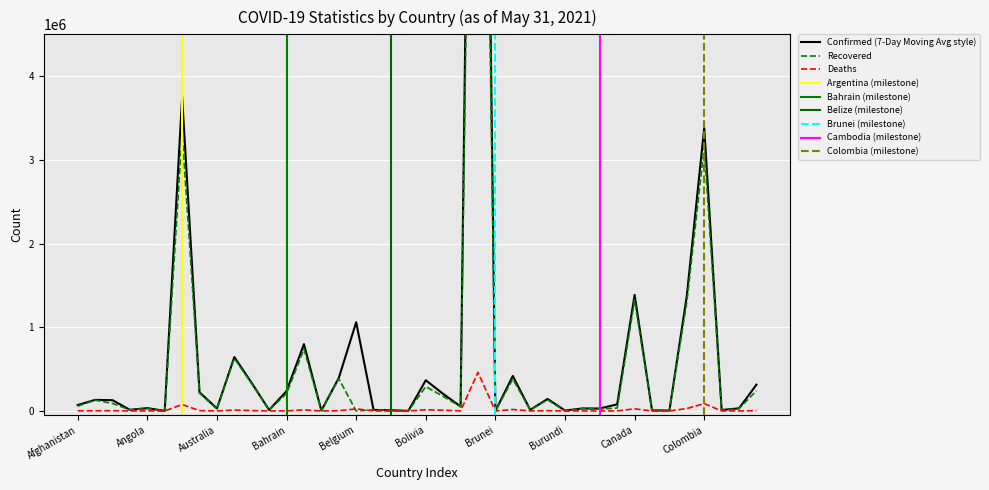

What is the label of the 17th point from the right?

Brazil